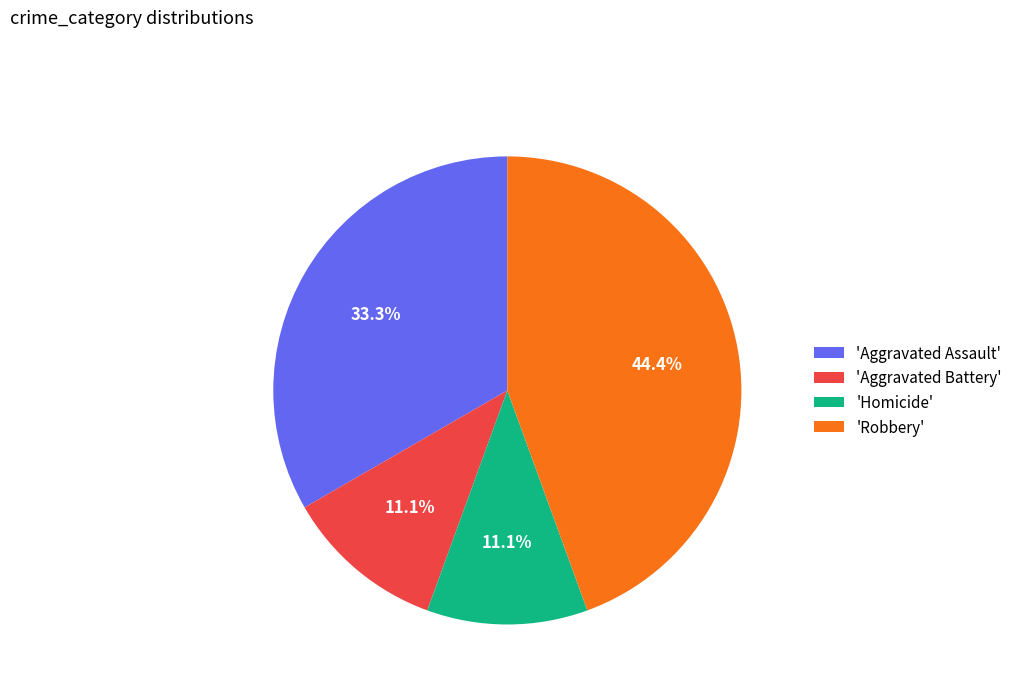

What is the largest slice in the pie chart?

'Robbery'